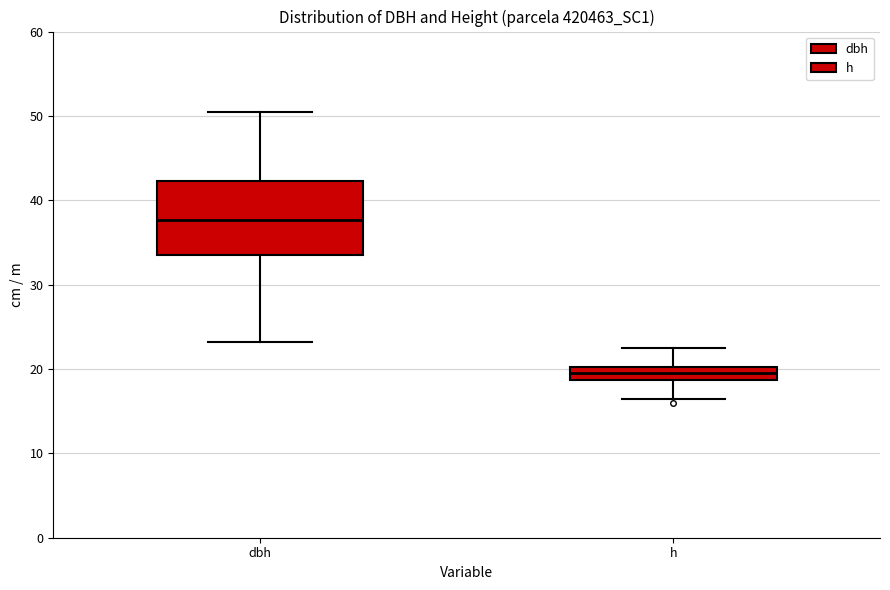

Which box is the tallest, from its lower edge to its upper edge?

dbh